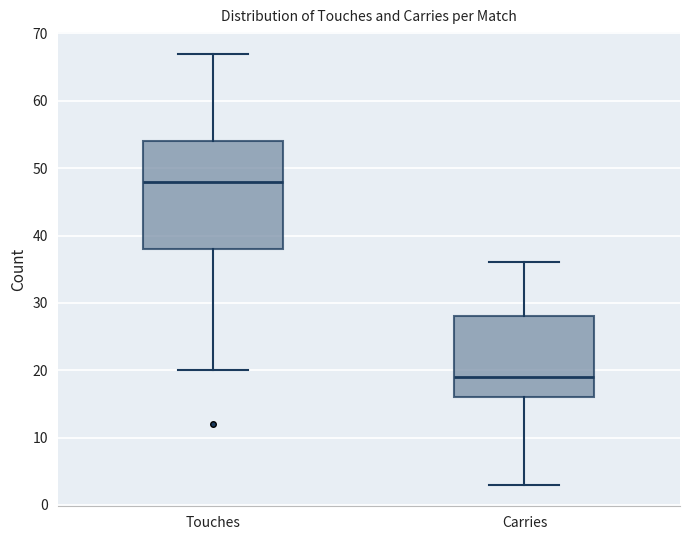

Reading left to right, transcribe this box plot: for each box, give where its median line is, the range the box spans, and where its two whiskers end, as read against the y-axis. The values are not printed on the chart, so give them approximately, as read against the axis.

Touches: median 48, box 38 to 54, whiskers 20 to 67
Carries: median 19, box 16 to 28, whiskers 3 to 36